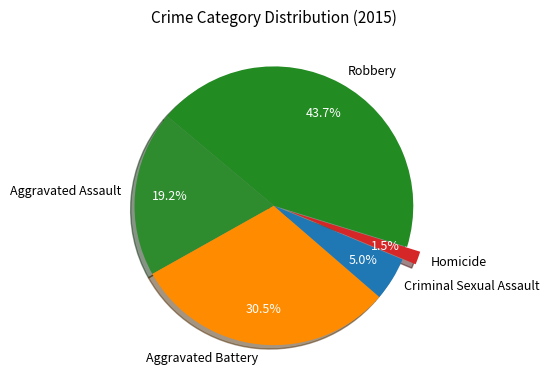

How many slices are in this pie chart?

5